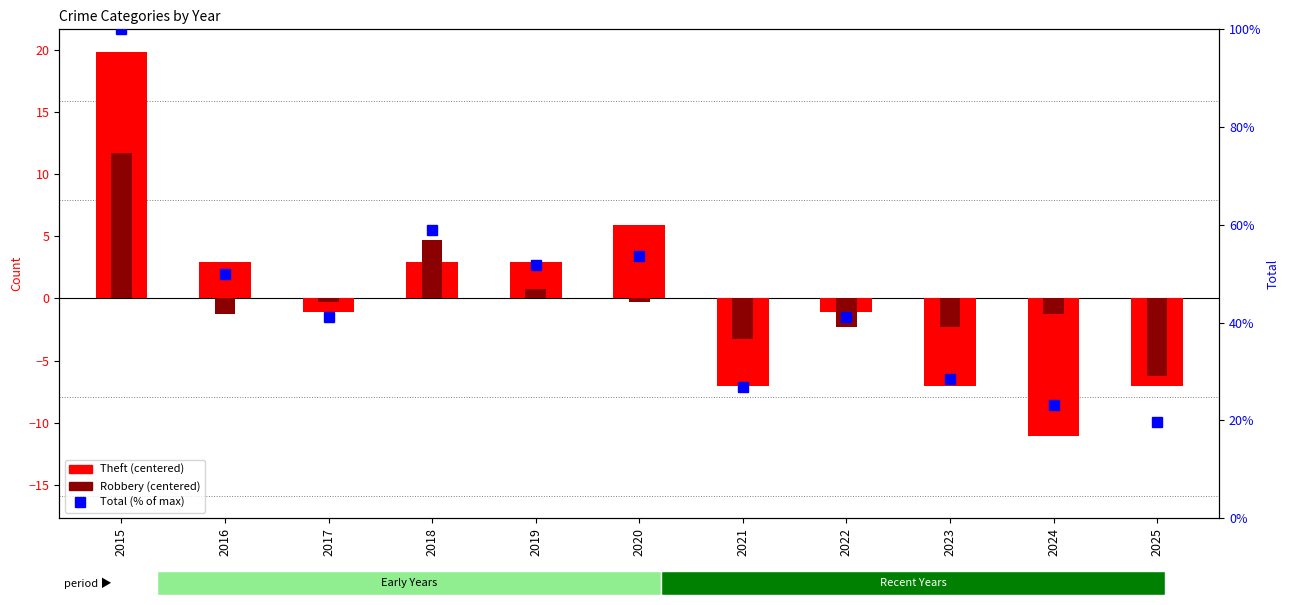

What is the value of the Robbery (centered) bar at the 2nd from the left?

-1.3